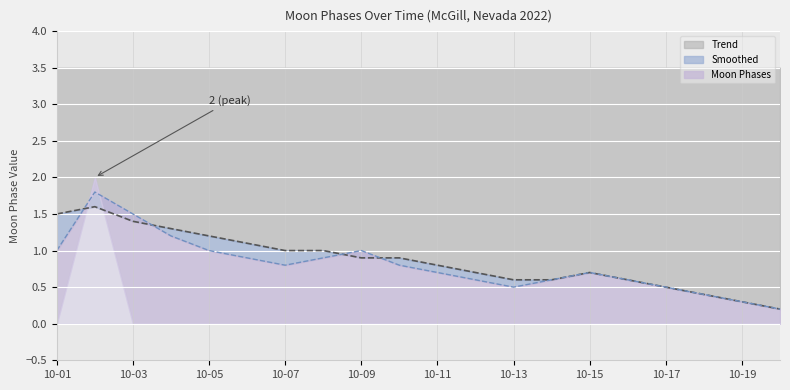

What is the average value of the Smoothed series?

0.8